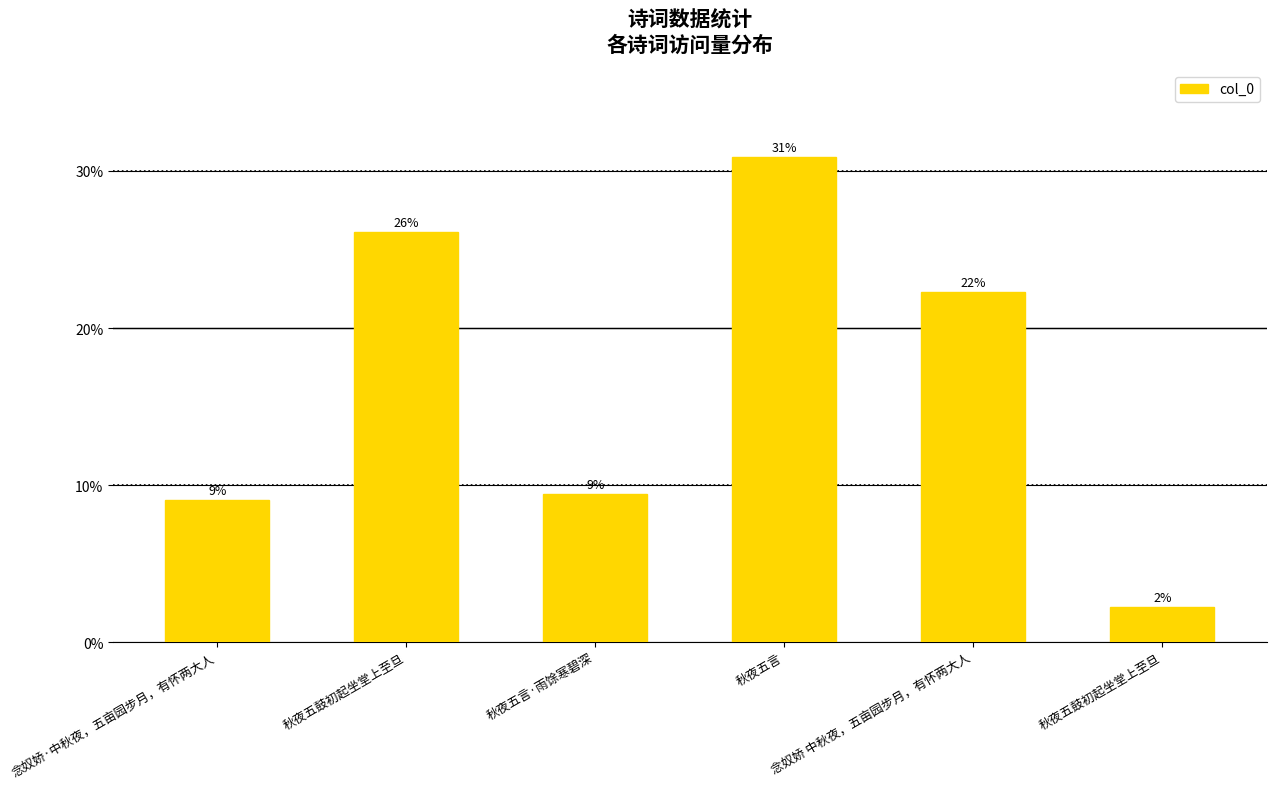

Which category has the lowest value across all series?

秋夜五鼓初起坐堂上至旦